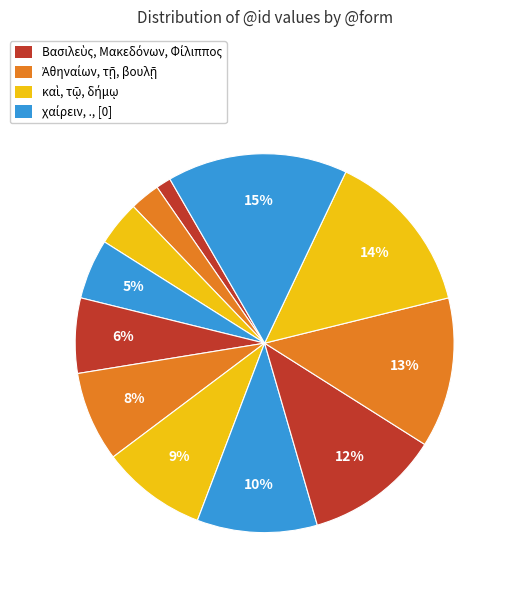

Count the number of slices in the pie.

12